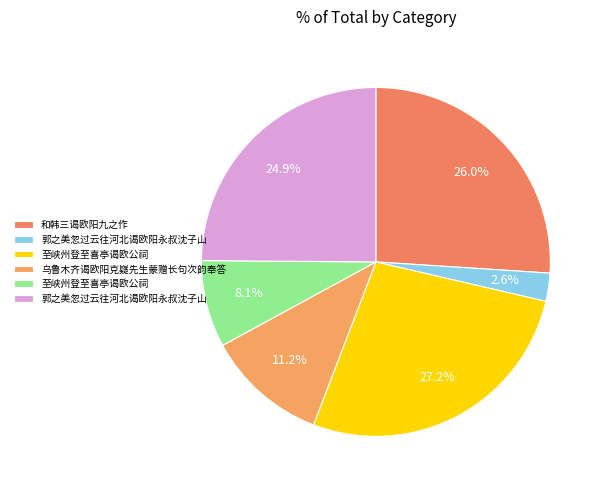

Rank the categories by value from highest to lowest.

至峡州登至喜亭谒欧公祠, 和韩三谒欧阳九之作, 郭之美忽过云往河北谒欧阳永叔沈子山, 乌鲁木齐谒欧阳克嶷先生蒙赠长句次韵奉答, 至峡州登至喜亭谒欧公祠, 郭之美忽过云往河北谒欧阳永叔沈子山